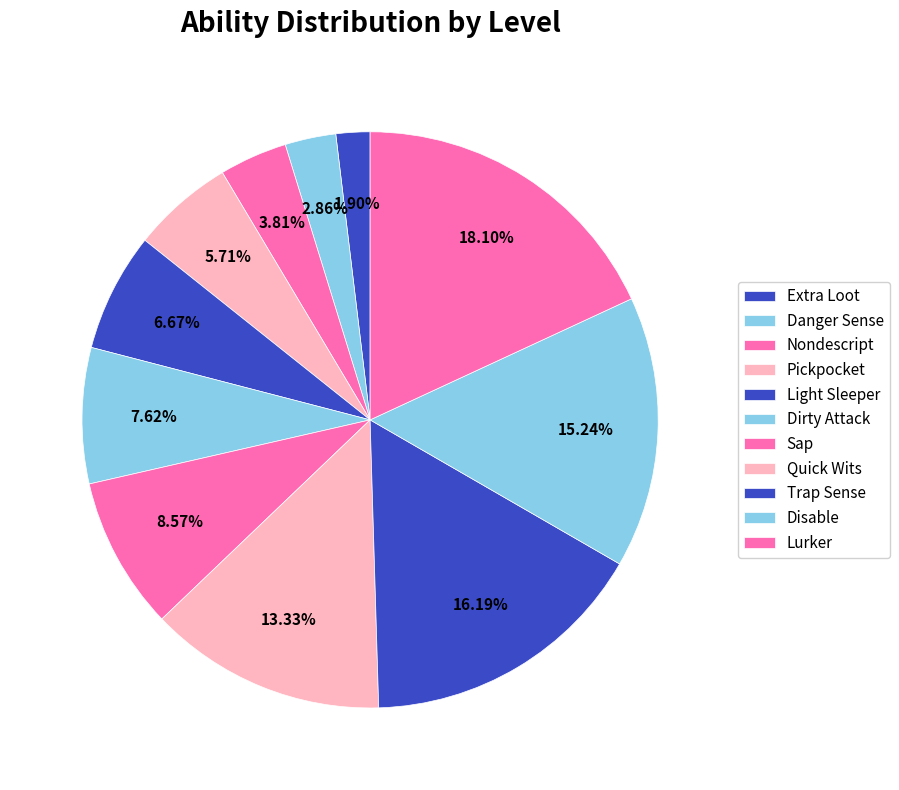

Which slice is the smallest?

Extra Loot